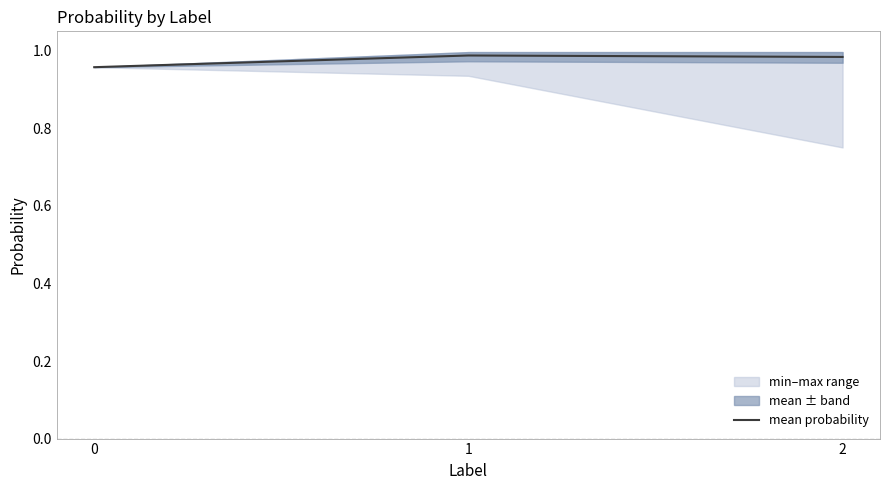

List the labels in order of value, largest first.

1, 2, 0